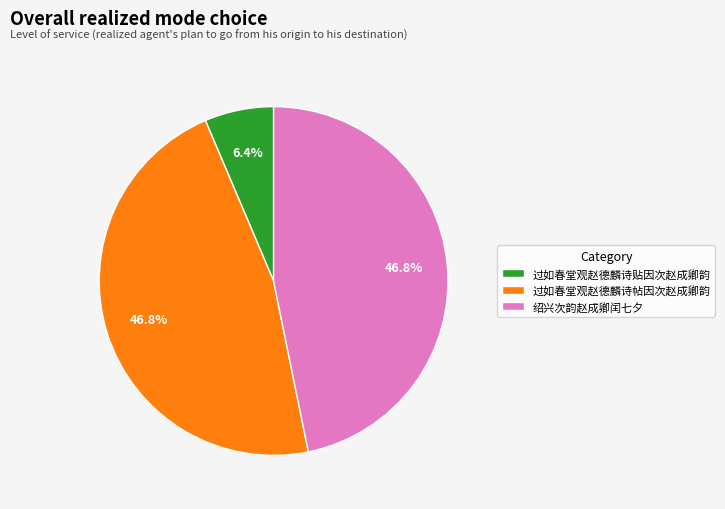

Is 过如春堂观赵德麟诗贴因次赵成卿韵 the majority of the pie?

No